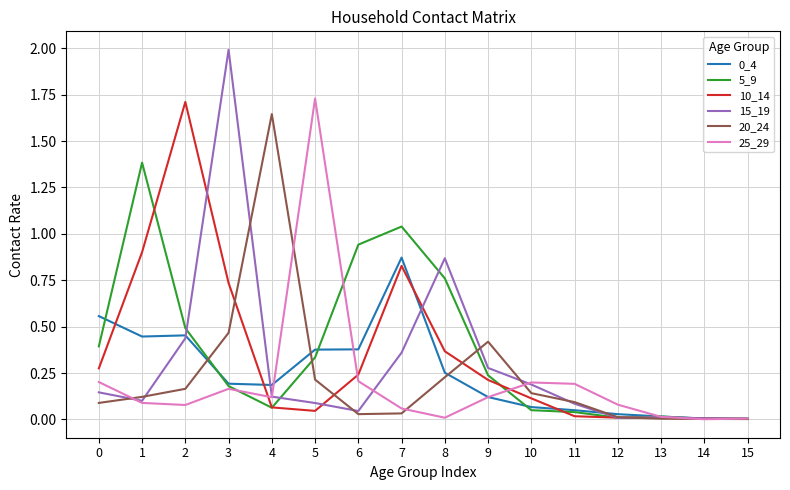

The value of 0_4 at 7 is 0.9. True or false?

True